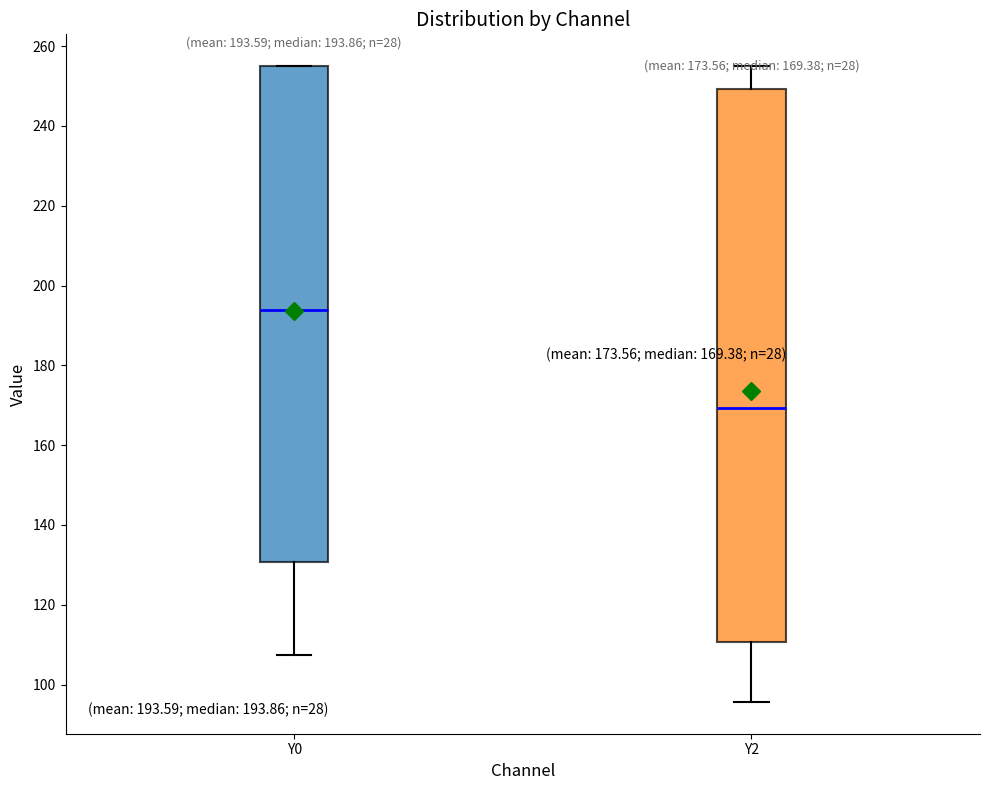

Which box has the lowest median line?

Y2